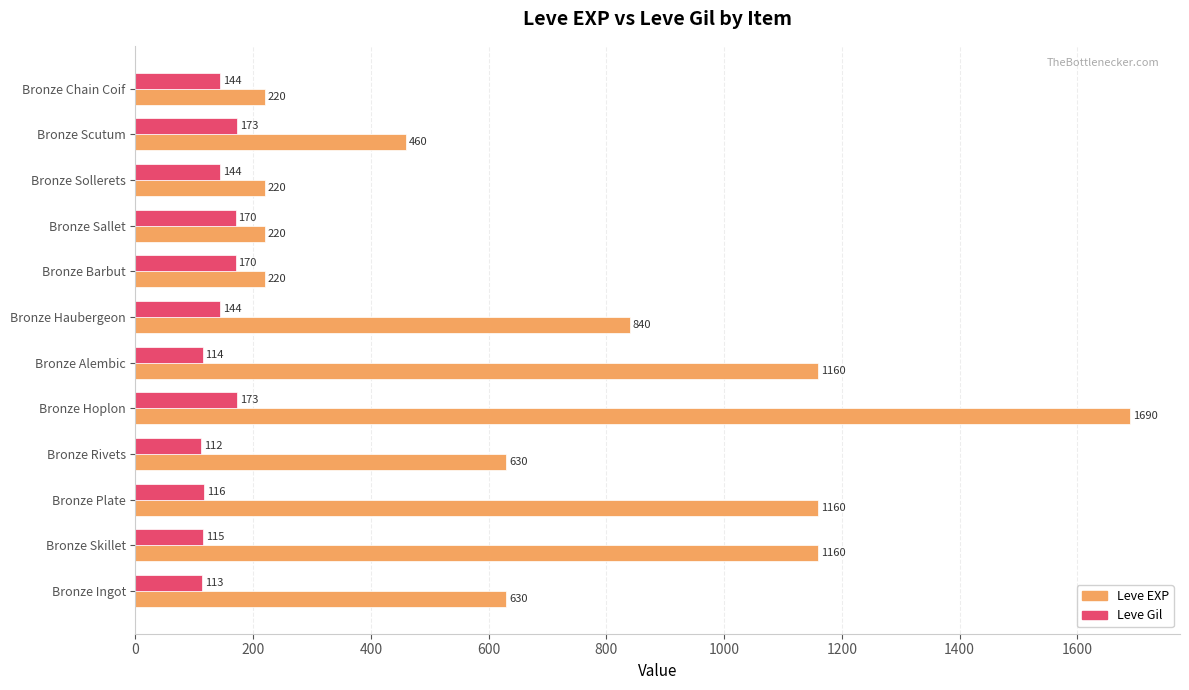

The Leve Gil series shows 98 at Bronze Sallet. True or false?

False